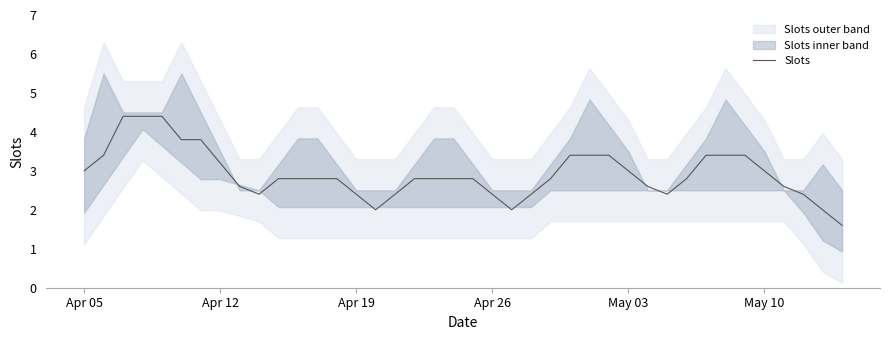

The value of Slots at May 03 is 3.0. True or false?

True